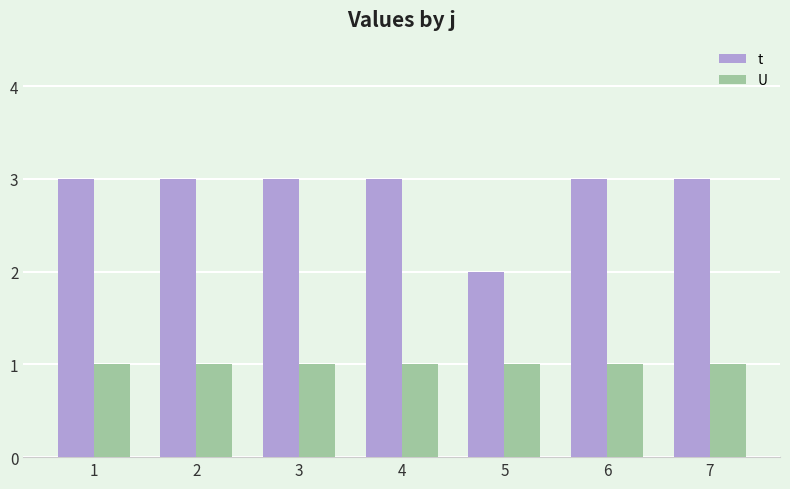

At 7, list the series in order from largest to smallest.

t, U